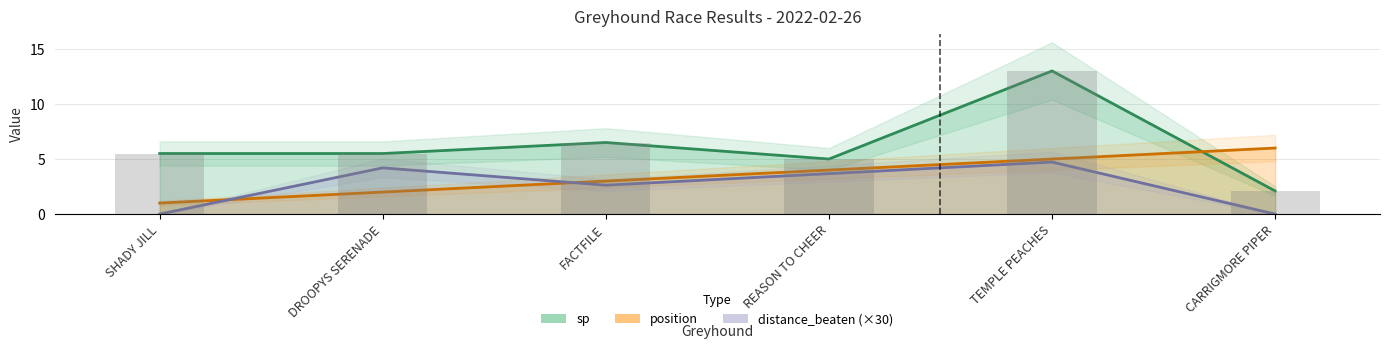

What position from the right is DROOPYS SERENADE?

5